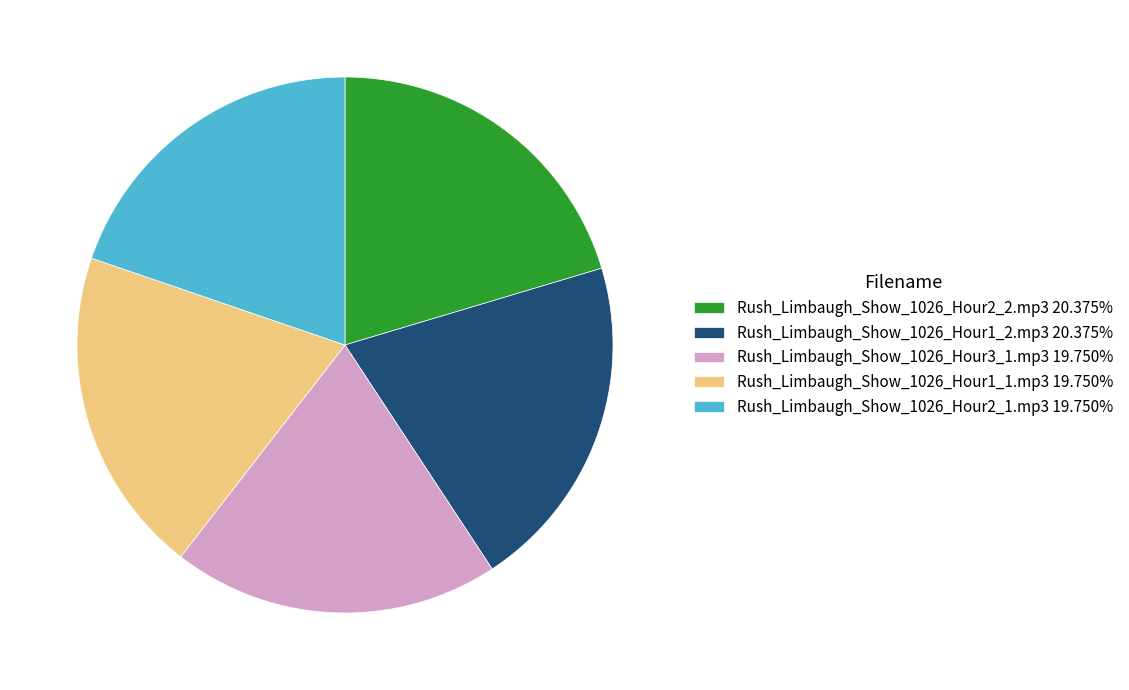

Combined, do Rush_Limbaugh_Show_1026_Hour2_1.mp3 19.750% and Rush_Limbaugh_Show_1026_Hour2_2.mp3 20.375% account for over 50%?

No